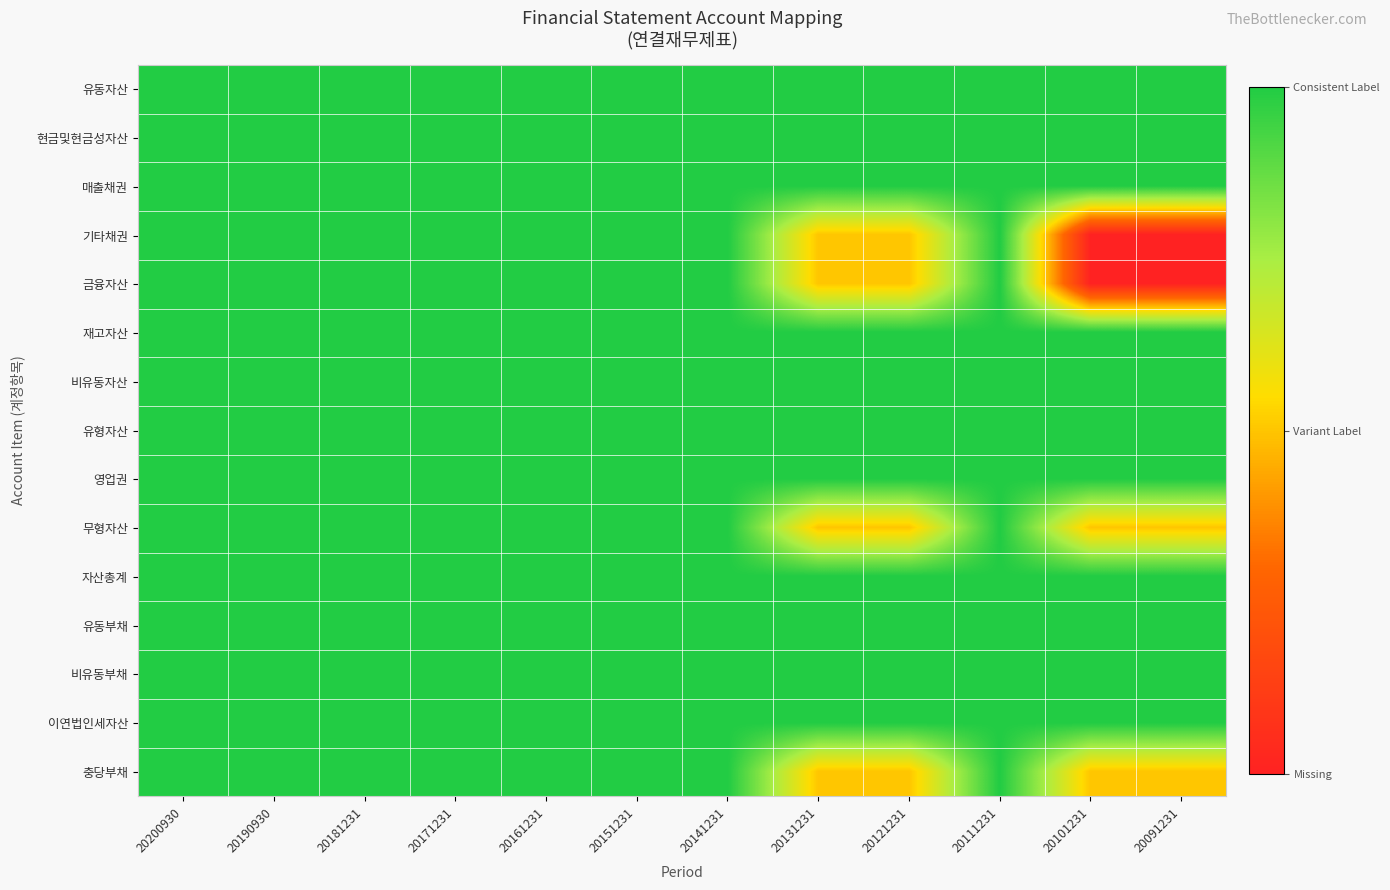

Reading left to right, extract all data points from this chart.

유동자산: 20200930=2	20190930=2	20181231=2	20171231=2	20161231=2	20151231=2	20141231=2	20131231=2	20121231=2	20111231=2	20101231=2	20091231=2
현금및현금성자산: 20200930=2	20190930=2	20181231=2	20171231=2	20161231=2	20151231=2	20141231=2	20131231=2	20121231=2	20111231=2	20101231=2	20091231=2
매출채권: 20200930=2	20190930=2	20181231=2	20171231=2	20161231=2	20151231=2	20141231=2	20131231=2	20121231=2	20111231=2	20101231=2	20091231=2
기타채권: 20200930=2	20190930=2	20181231=2	20171231=2	20161231=2	20151231=2	20141231=2	20131231=1	20121231=1	20111231=2	20101231=0	20091231=0
금융자산: 20200930=2	20190930=2	20181231=2	20171231=2	20161231=2	20151231=2	20141231=2	20131231=1	20121231=1	20111231=2	20101231=0	20091231=0
재고자산: 20200930=2	20190930=2	20181231=2	20171231=2	20161231=2	20151231=2	20141231=2	20131231=2	20121231=2	20111231=2	20101231=2	20091231=2
비유동자산: 20200930=2	20190930=2	20181231=2	20171231=2	20161231=2	20151231=2	20141231=2	20131231=2	20121231=2	20111231=2	20101231=2	20091231=2
유형자산: 20200930=2	20190930=2	20181231=2	20171231=2	20161231=2	20151231=2	20141231=2	20131231=2	20121231=2	20111231=2	20101231=2	20091231=2
영업권: 20200930=2	20190930=2	20181231=2	20171231=2	20161231=2	20151231=2	20141231=2	20131231=2	20121231=2	20111231=2	20101231=2	20091231=2
무형자산: 20200930=2	20190930=2	20181231=2	20171231=2	20161231=2	20151231=2	20141231=2	20131231=1	20121231=1	20111231=2	20101231=1	20091231=1
자산총계: 20200930=2	20190930=2	20181231=2	20171231=2	20161231=2	20151231=2	20141231=2	20131231=2	20121231=2	20111231=2	20101231=2	20091231=2
유동부채: 20200930=2	20190930=2	20181231=2	20171231=2	20161231=2	20151231=2	20141231=2	20131231=2	20121231=2	20111231=2	20101231=2	20091231=2
비유동부채: 20200930=2	20190930=2	20181231=2	20171231=2	20161231=2	20151231=2	20141231=2	20131231=2	20121231=2	20111231=2	20101231=2	20091231=2
이연법인세자산: 20200930=2	20190930=2	20181231=2	20171231=2	20161231=2	20151231=2	20141231=2	20131231=2	20121231=2	20111231=2	20101231=2	20091231=2
충당부채: 20200930=2	20190930=2	20181231=2	20171231=2	20161231=2	20151231=2	20141231=2	20131231=1	20121231=1	20111231=2	20101231=1	20091231=1